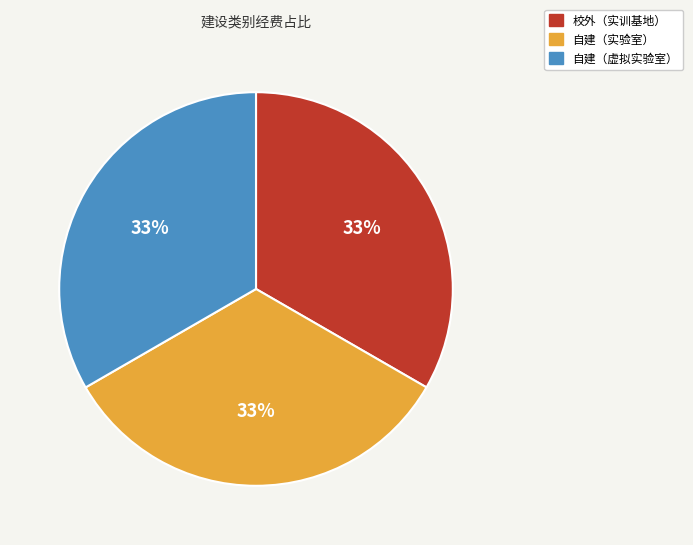

To the nearest percent, what is the average slice percentage?

33%